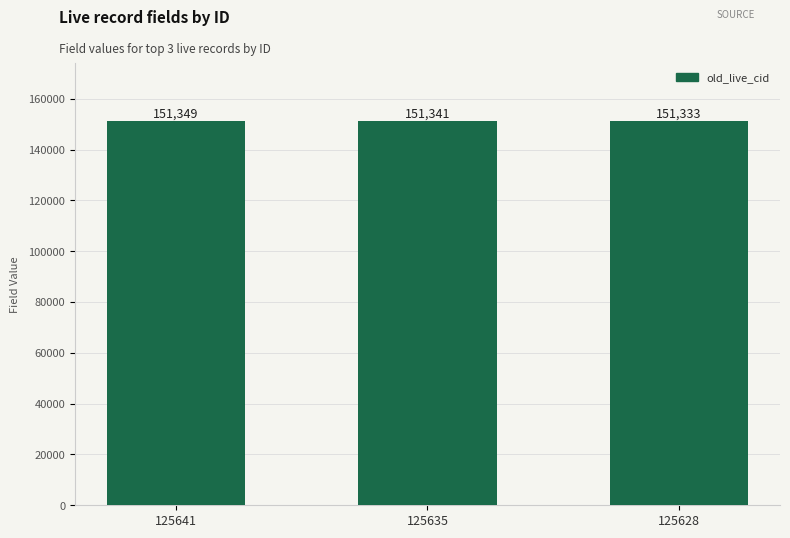

List the labels in order of value, smallest first.

125628, 125635, 125641